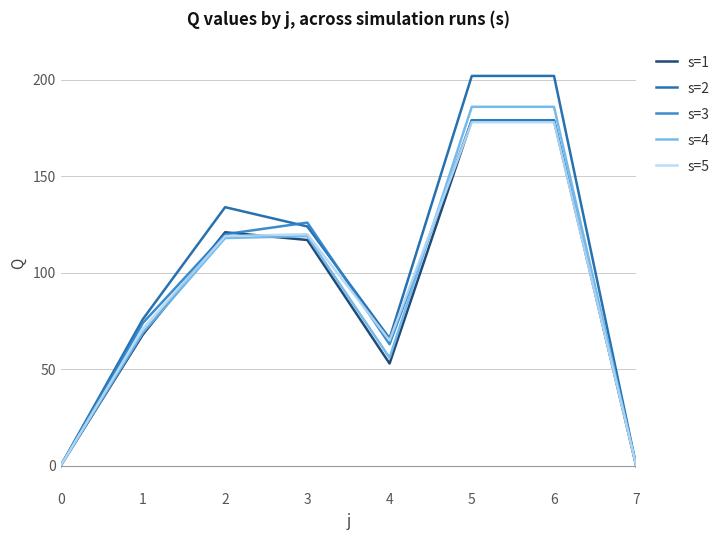

Which series has the largest total across all categories?

s=2